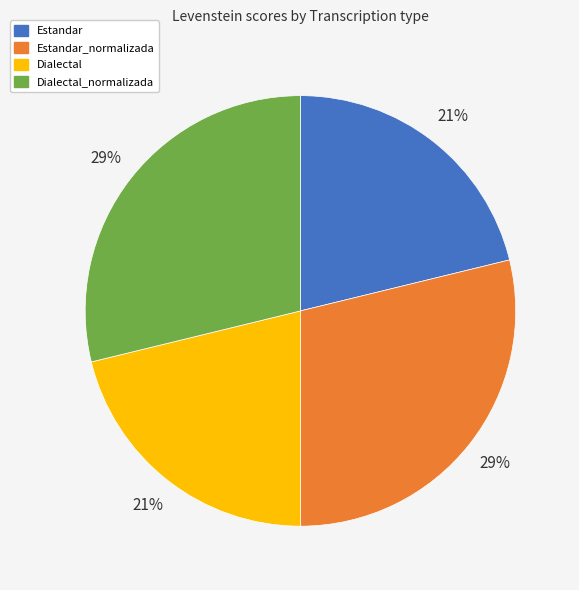

To the nearest percent, what is the difference between the largest and smallest slice percentages?

8%